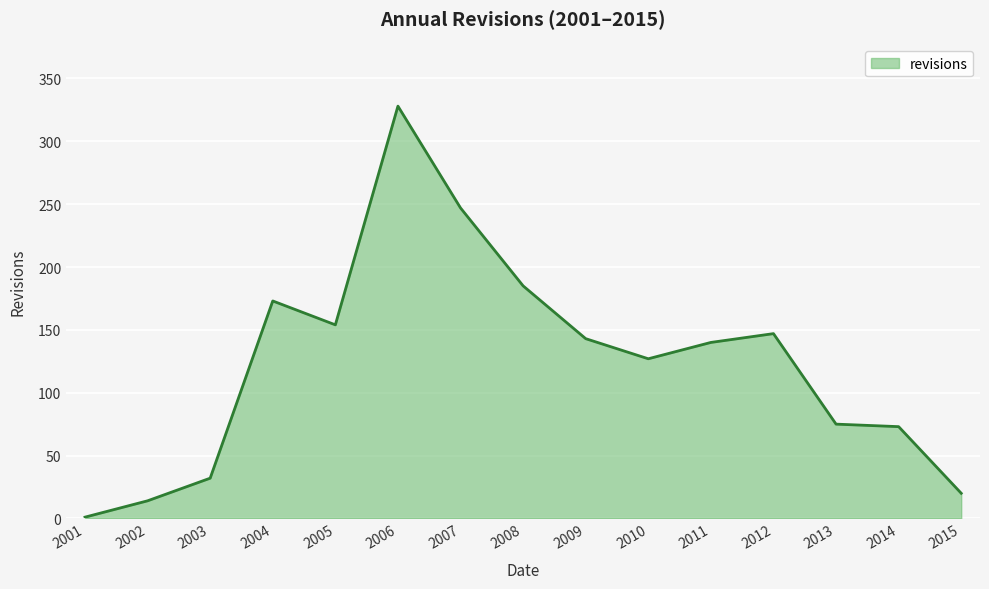

What is the average value?

124